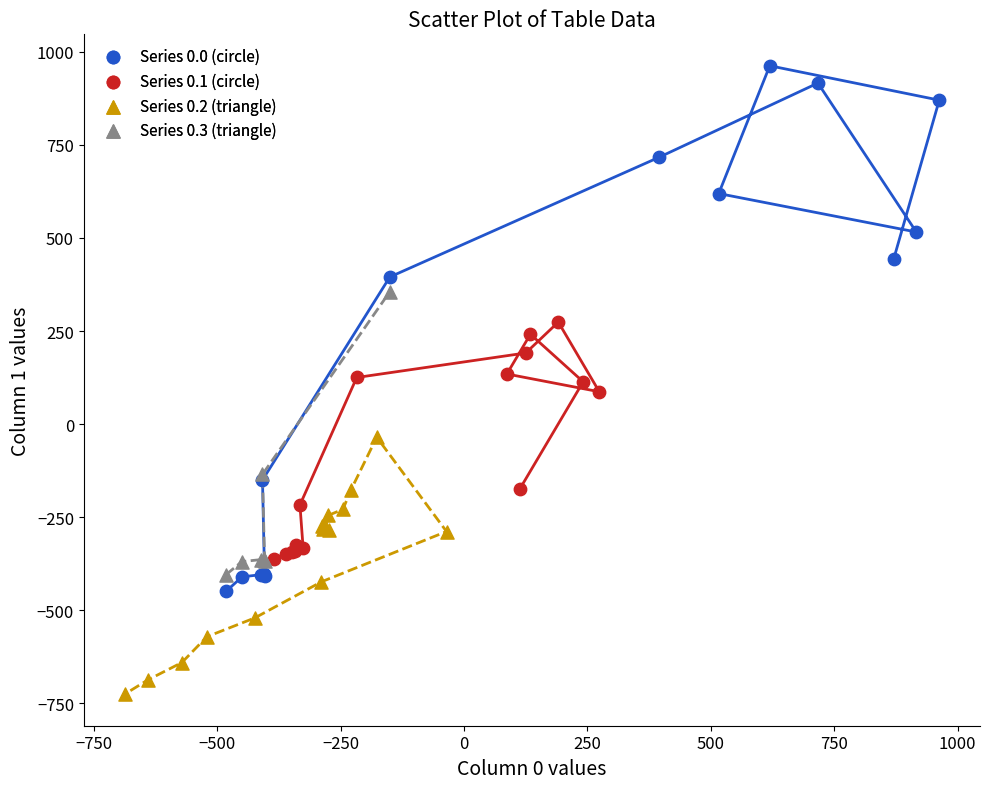

Which series has the widest spread of Y values?

Series 0.0 (circle)